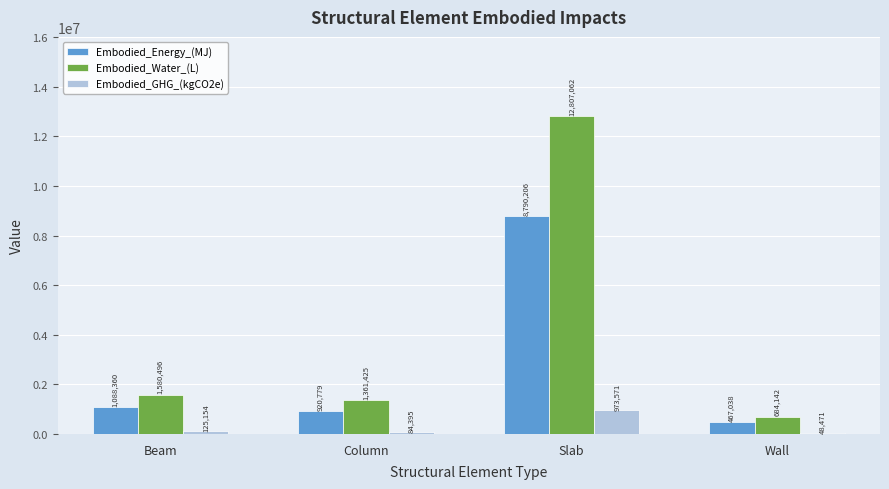

Which series has the largest range (max minus min)?

Embodied_Water_(L)